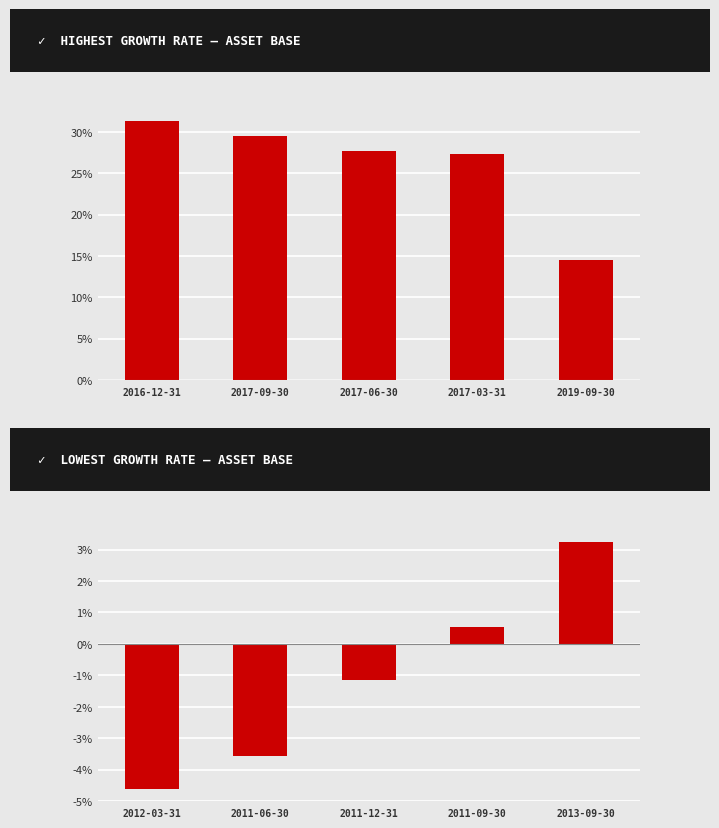

List the series in order of their peak value, highest first.

Total Assets Growth Rate (%), Total Assets Growth Rate (%) – Lowest